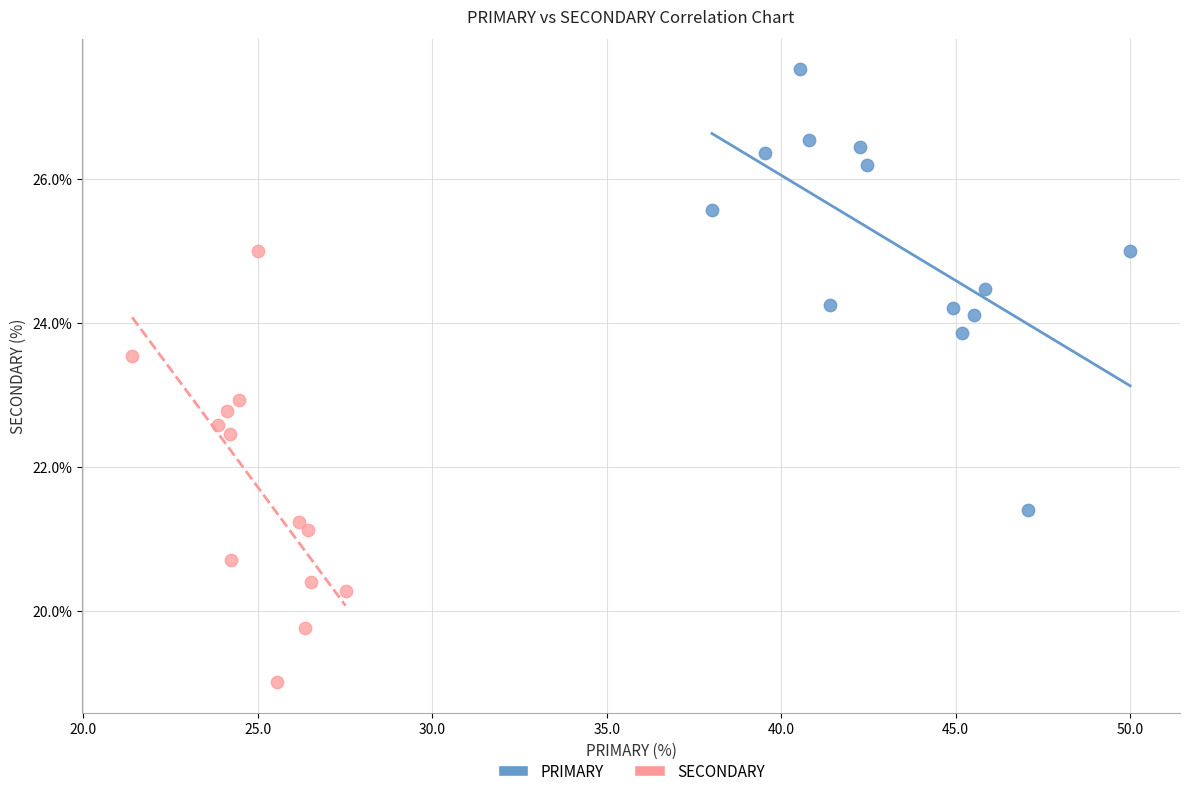

Which series reaches the maximum Y coordinate?

PRIMARY